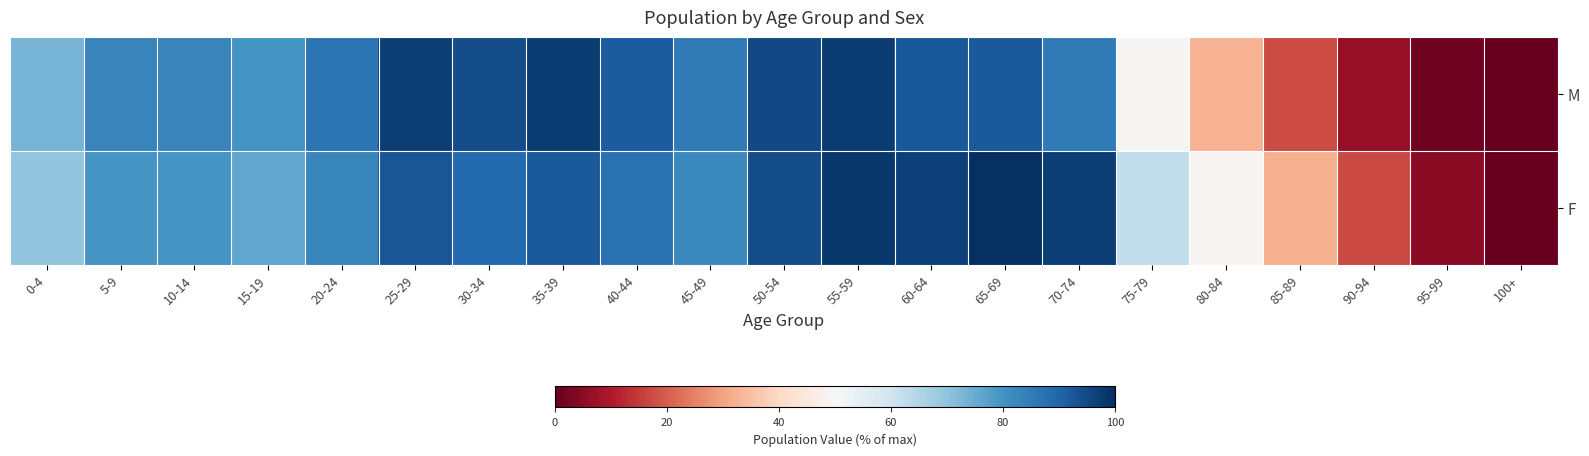

Between 80-84 and 75-79, which is larger?

75-79